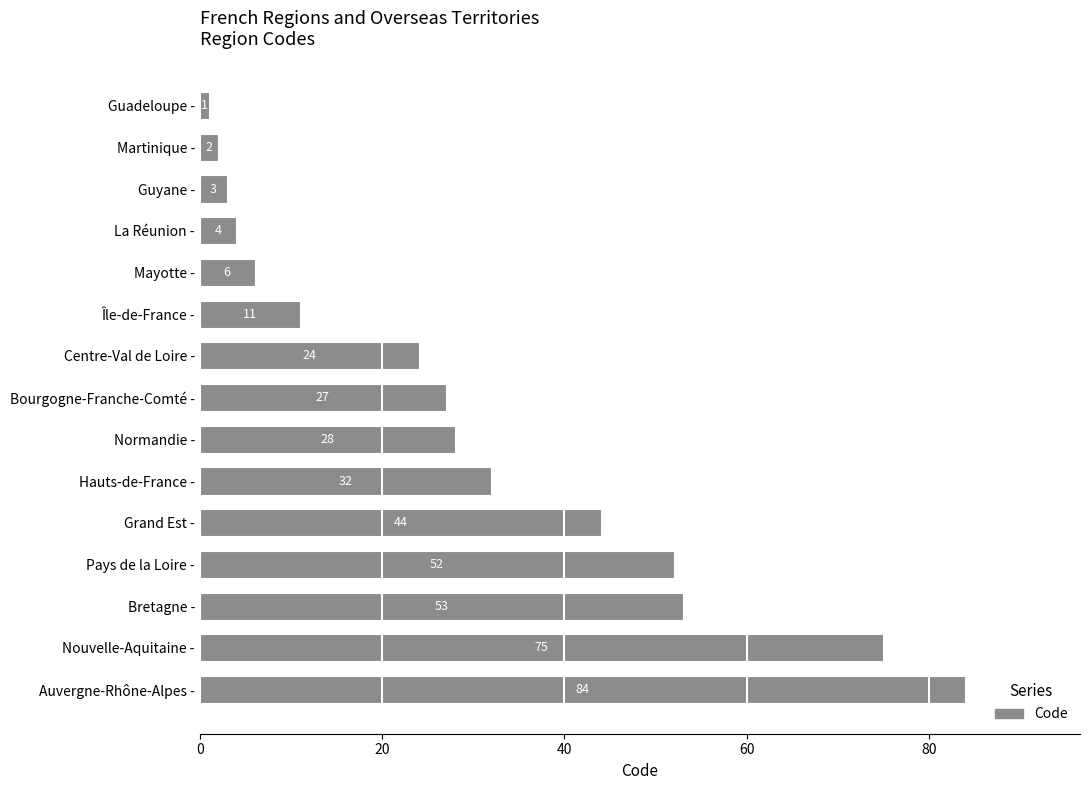

What is the difference between the maximum and minimum values?

83